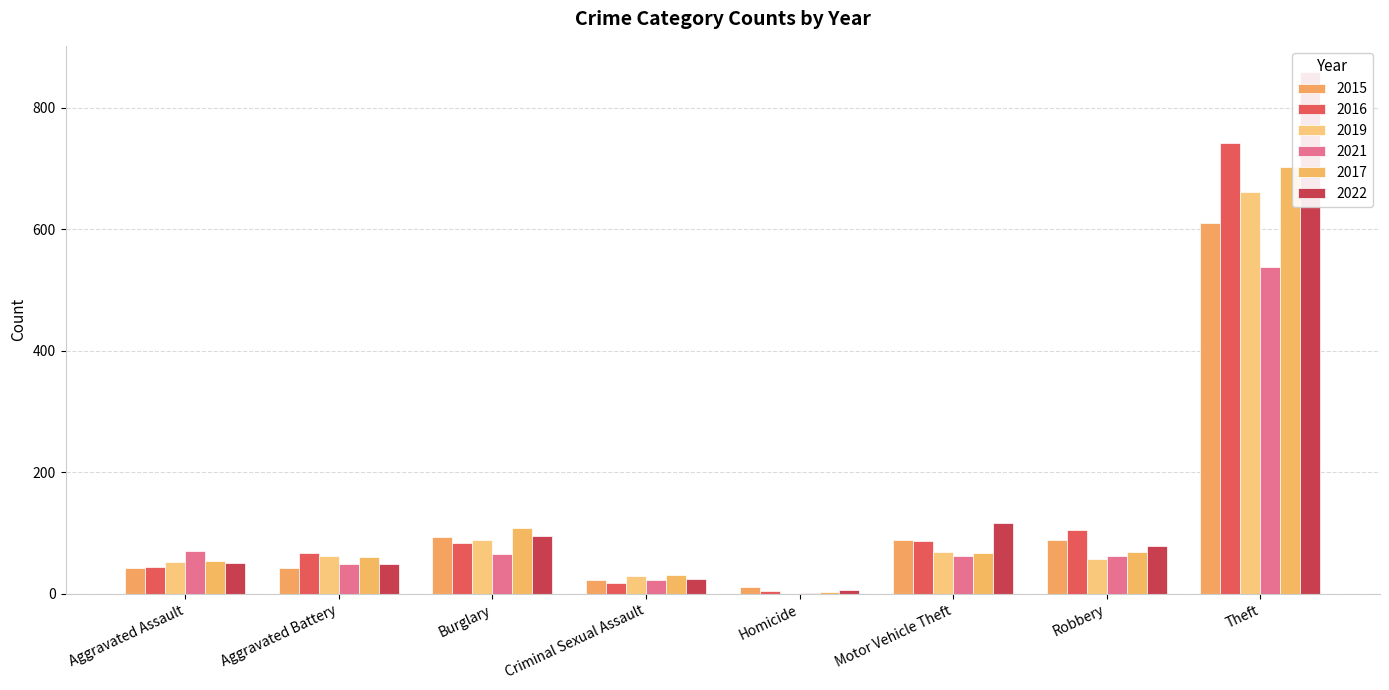

The 2019 series shows 12 at Aggravated Assault. True or false?

False